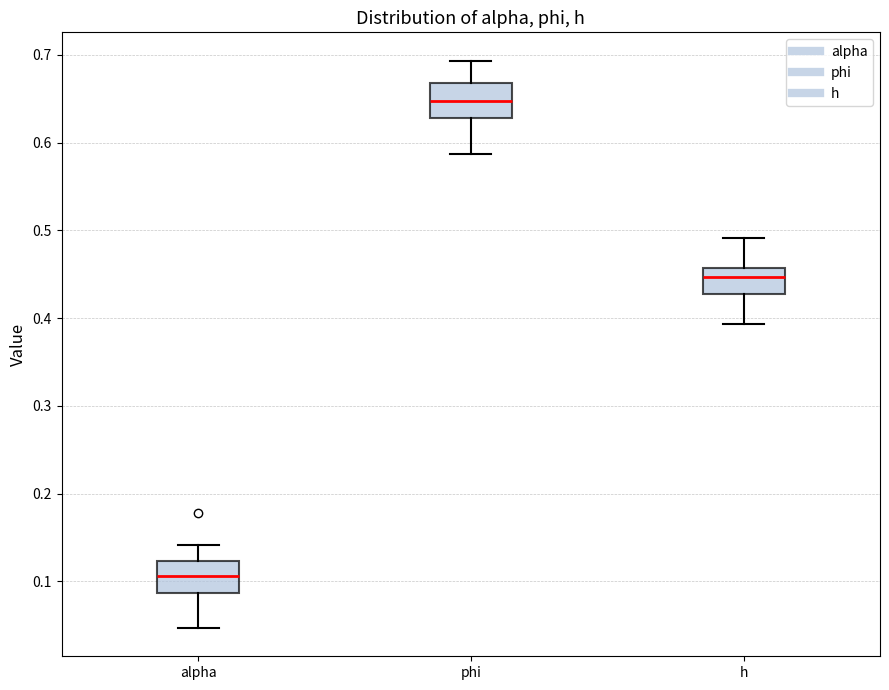

Which box has the lowest median line?

alpha